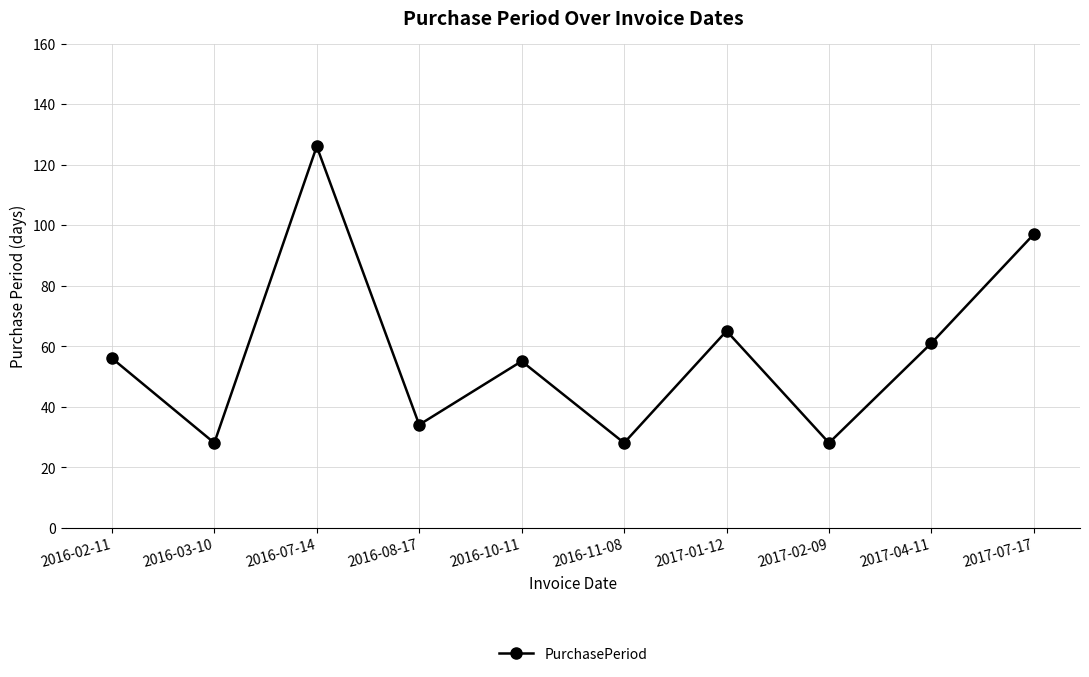

What is the difference between the values at 2017-07-17 and 2017-02-09?

69